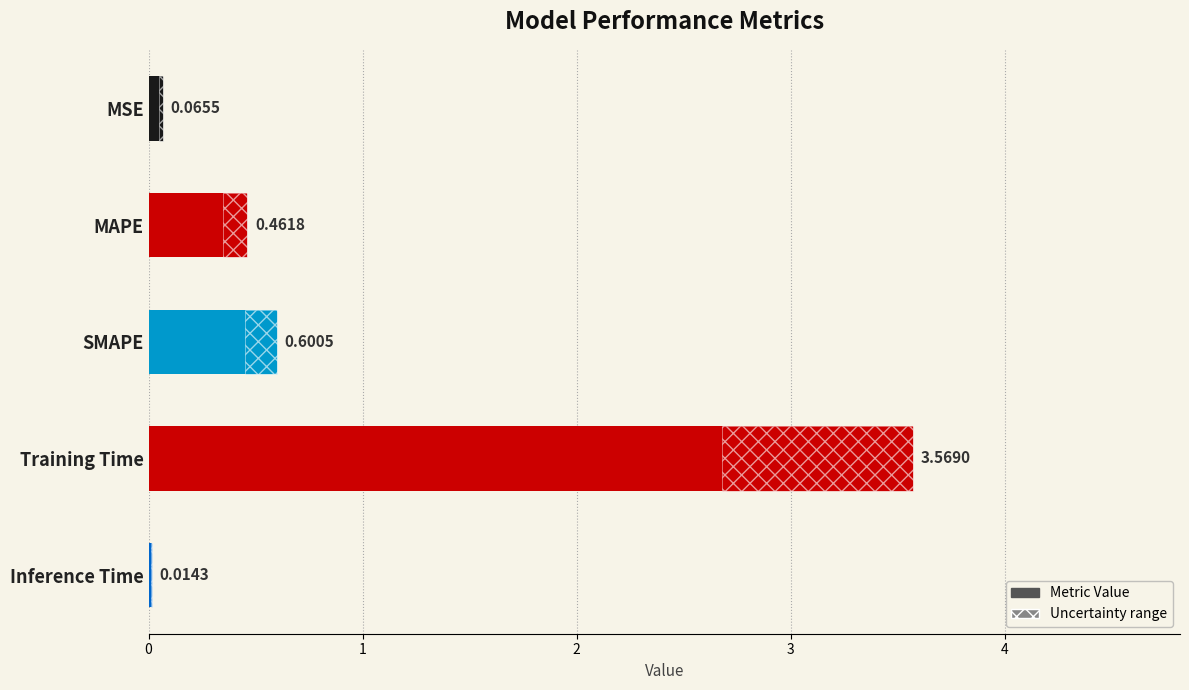

What is the difference between the second highest and second lowest values?

0.5